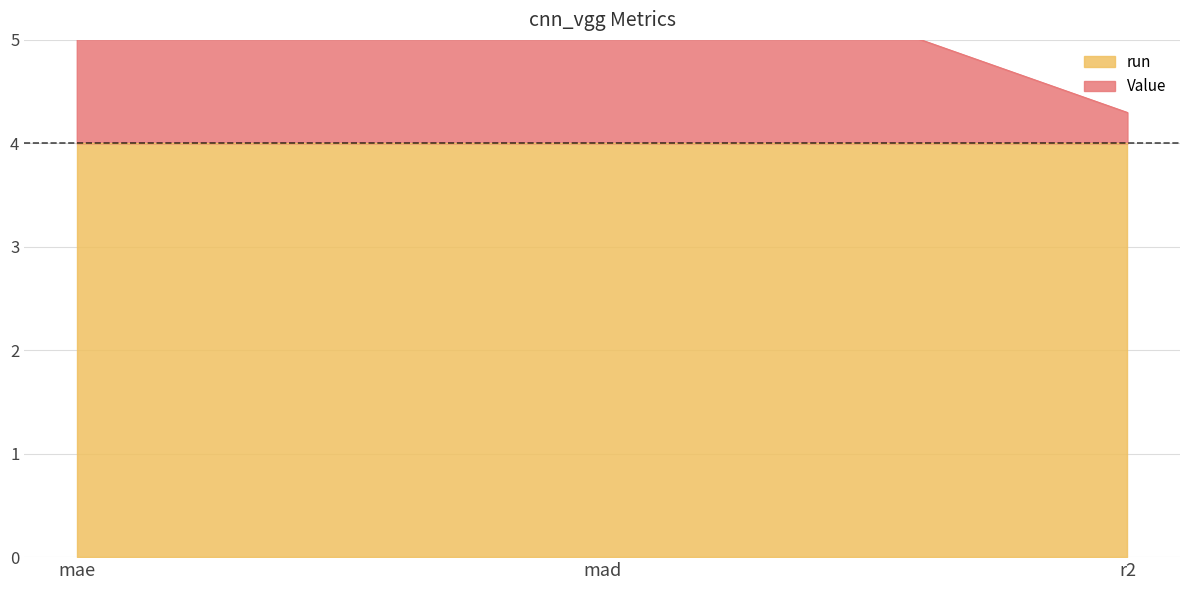

List the labels in order of value, largest first.

mae, mad, r2